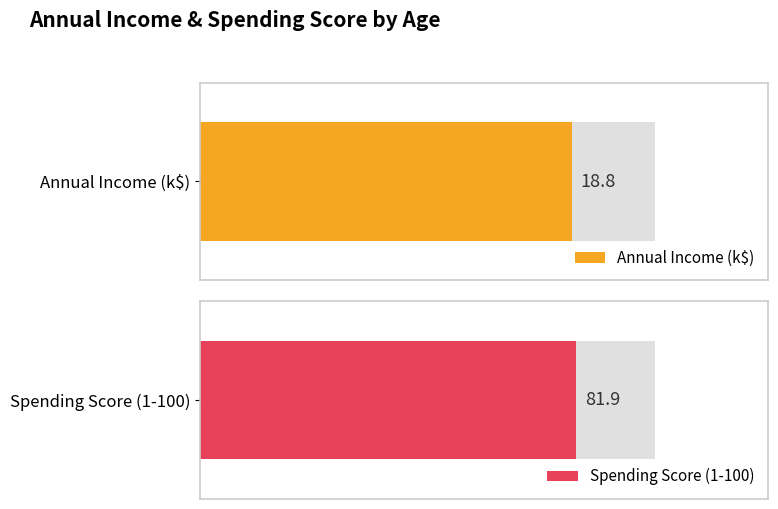

What is the total value across all series at 23?

93